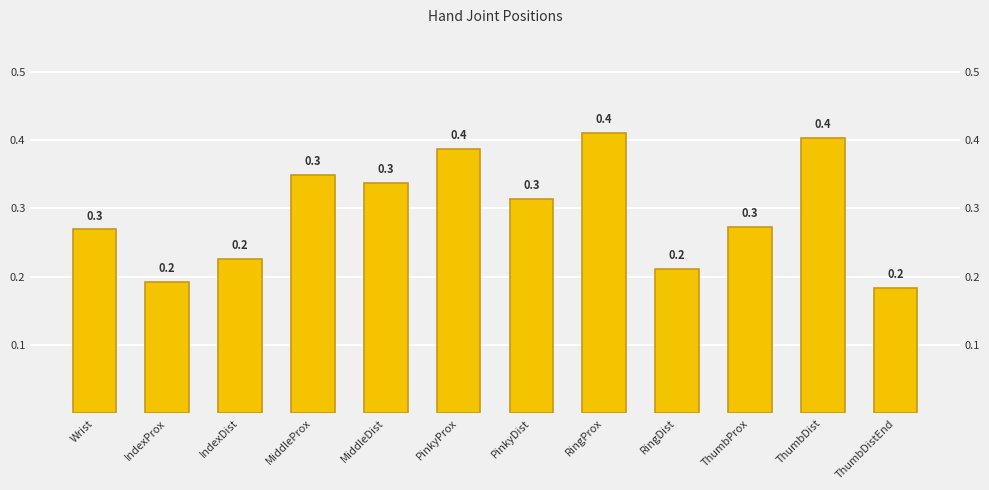

The value at IndexProx is 0.2. True or false?

True